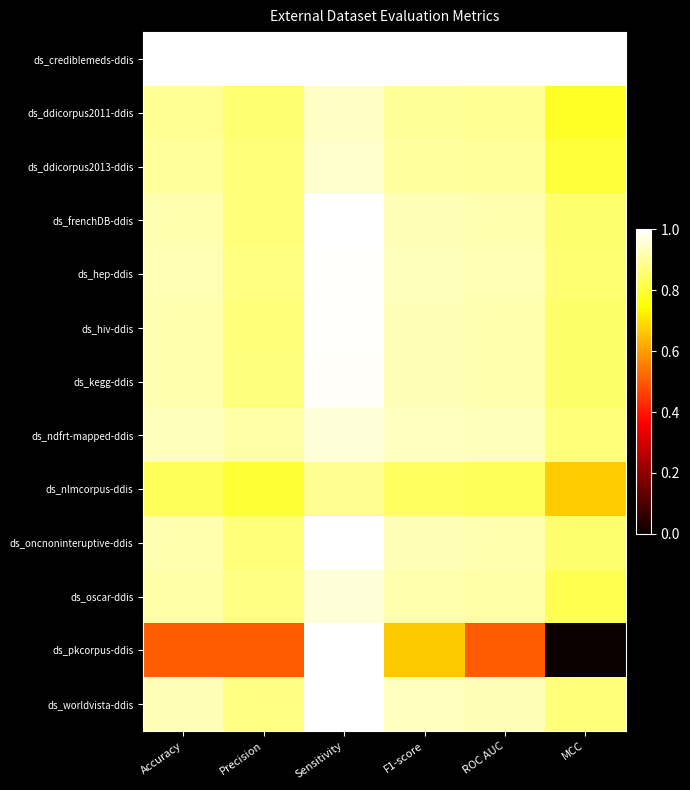

At which category is the sum across all series the highest?

Sensitivity